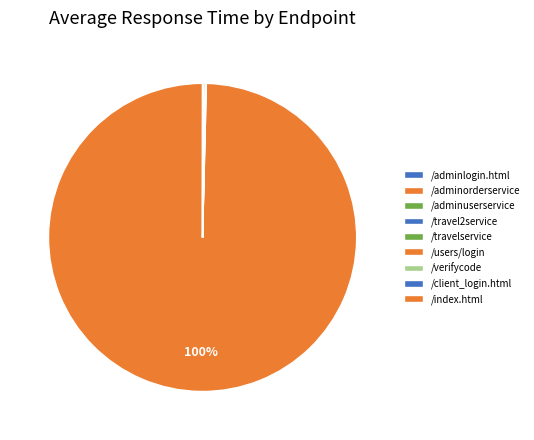

What percentage is NOT represented by /adminlogin.html?

100.0%